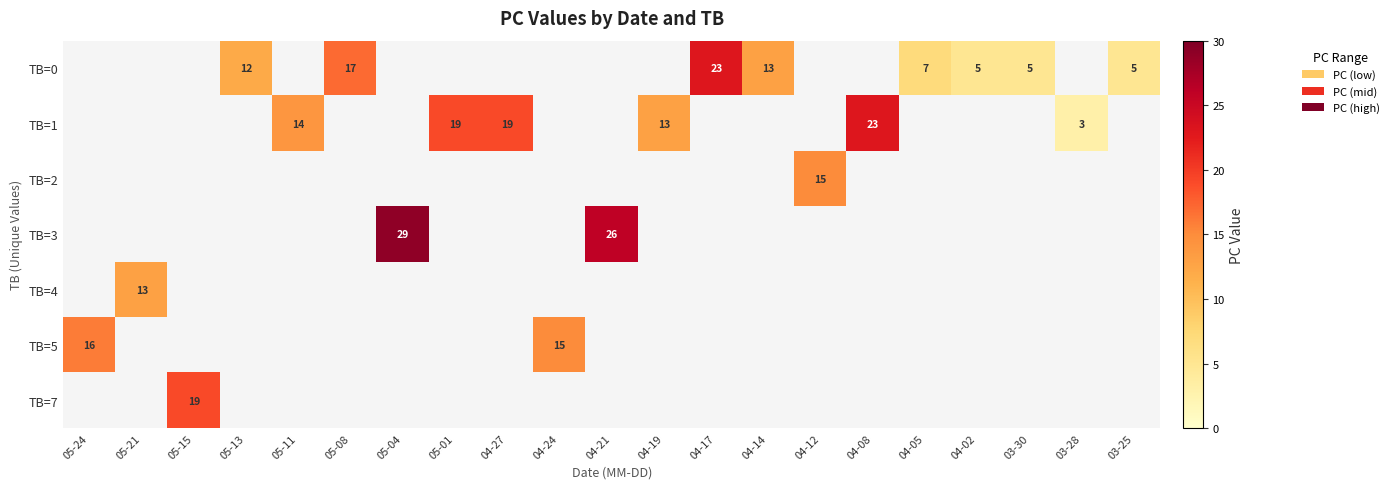

The value of TB=3 at 04-21 is 7. True or false?

False